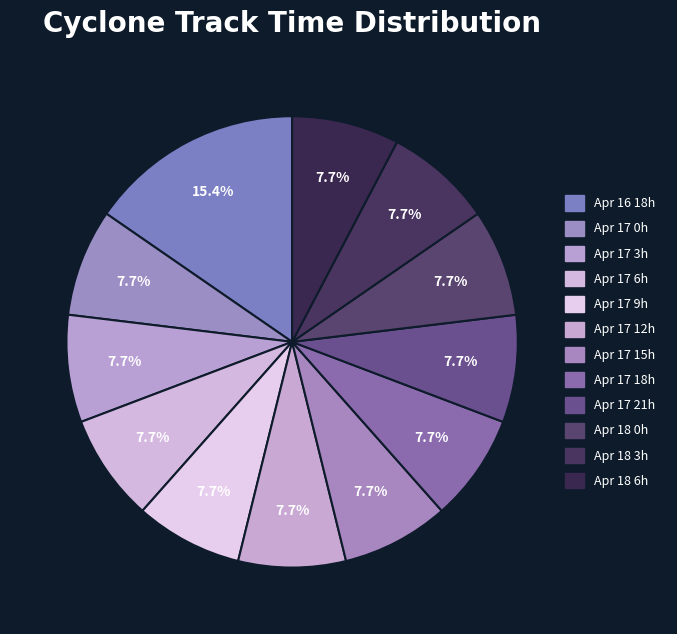

How many slices are in this pie chart?

12